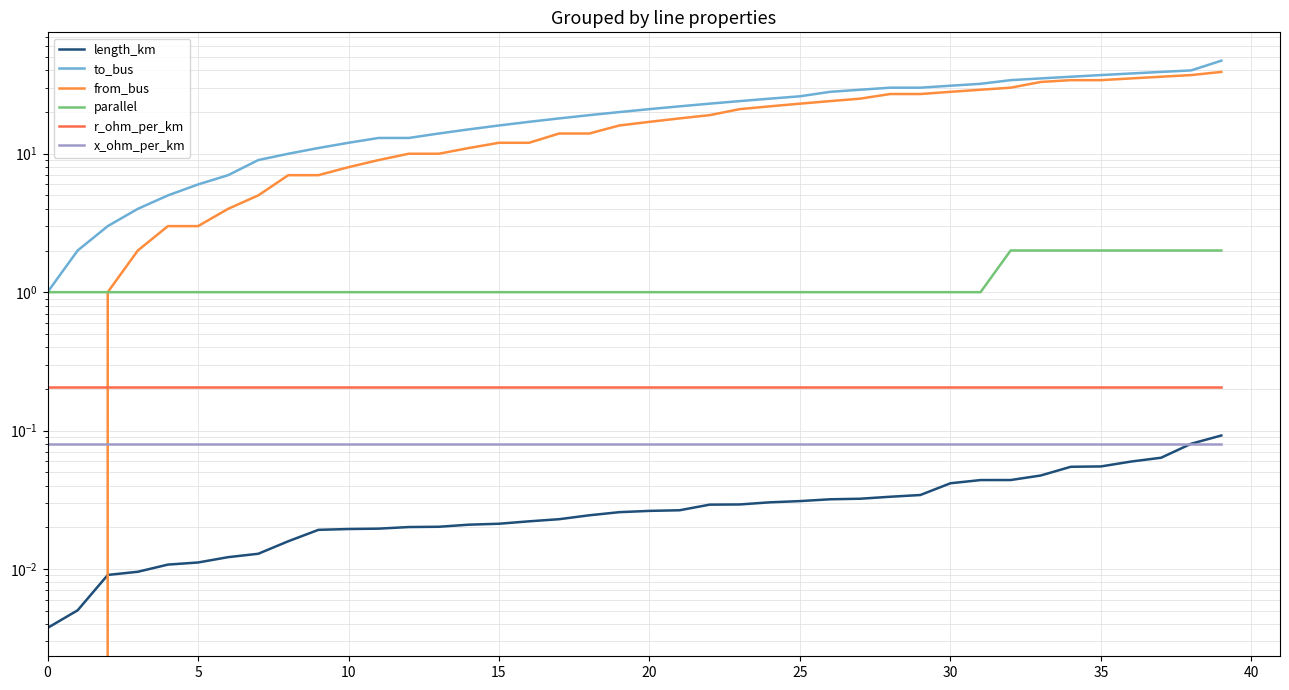

What is the sum of the x_ohm_per_km values at 30 and 29?

0.2